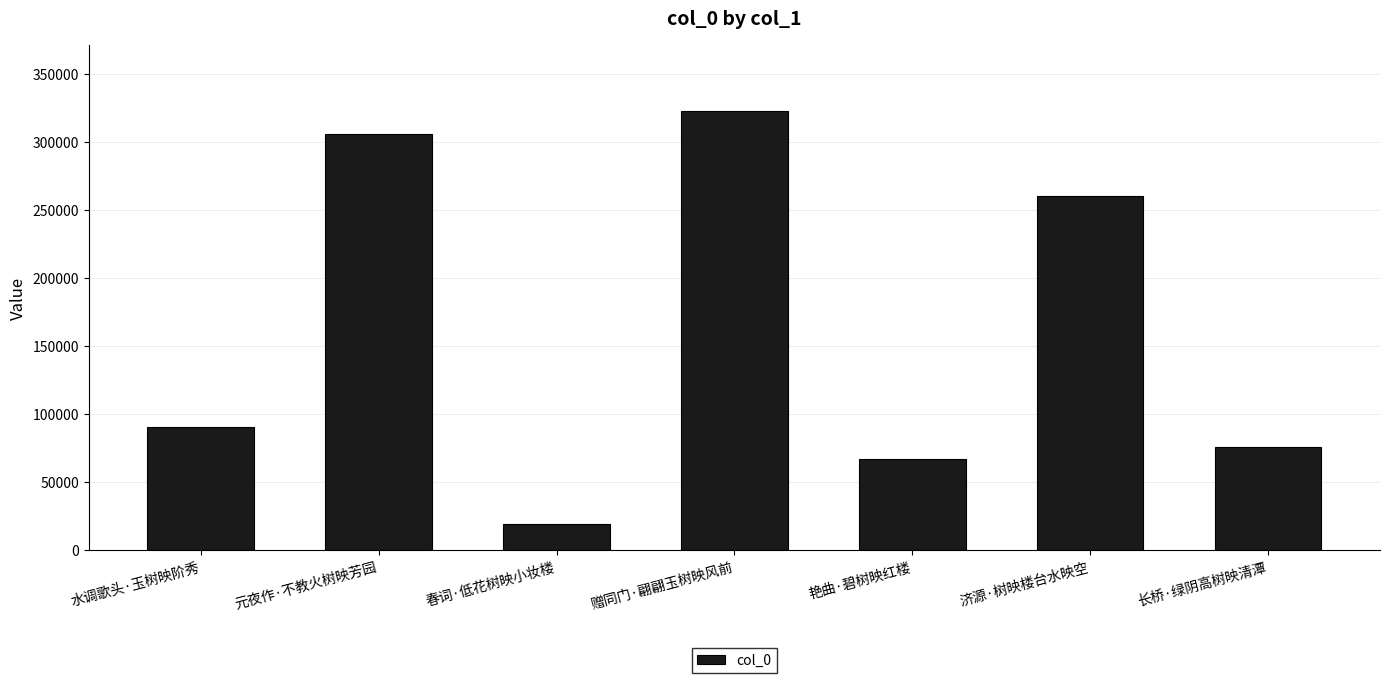

Count the number of categories in the chart.

7